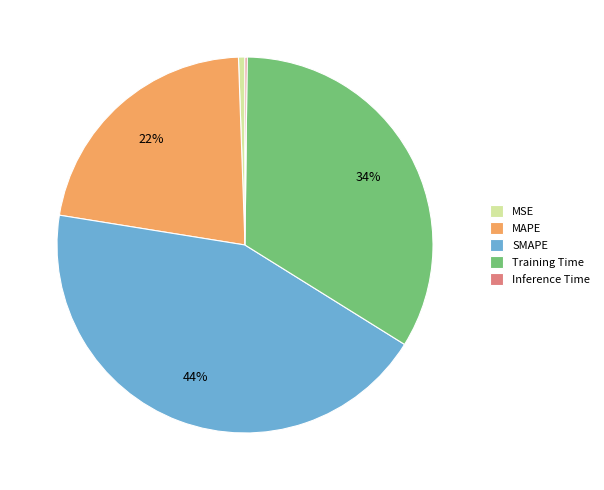

To the nearest percent, what is the average slice percentage?

20%